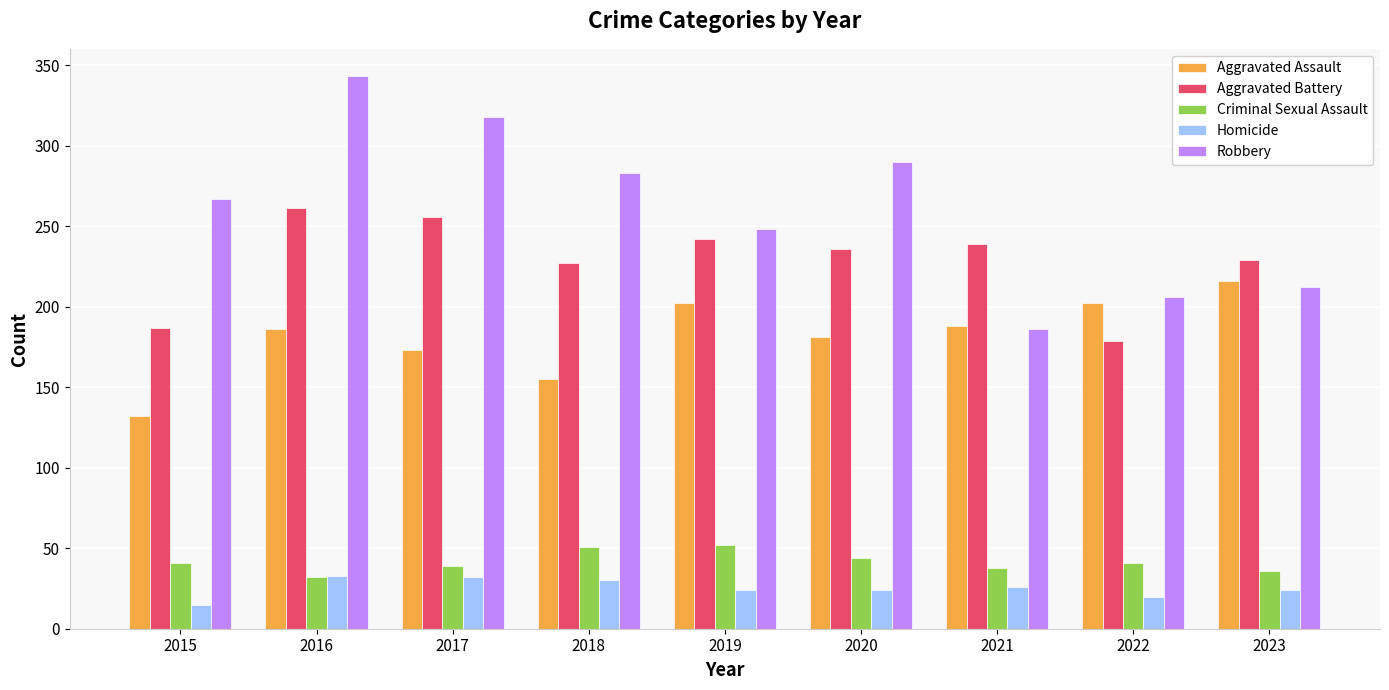

How many bars are there in each group?

5